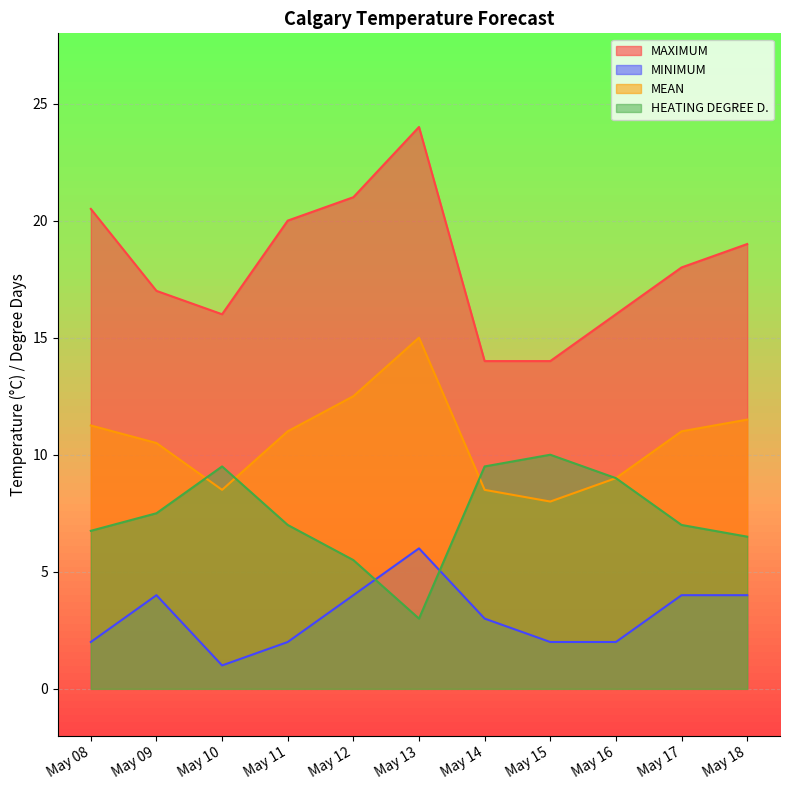

What is the average value of the MAXIMUM series?

18.1